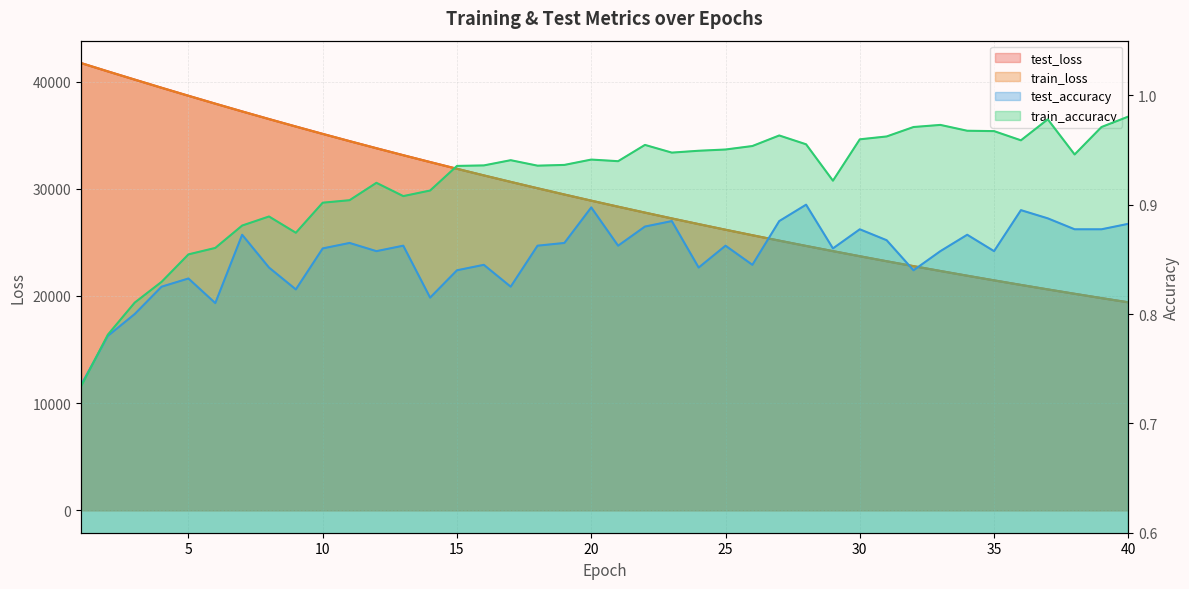

The value of train_loss at 15 is 19077.1. True or false?

False